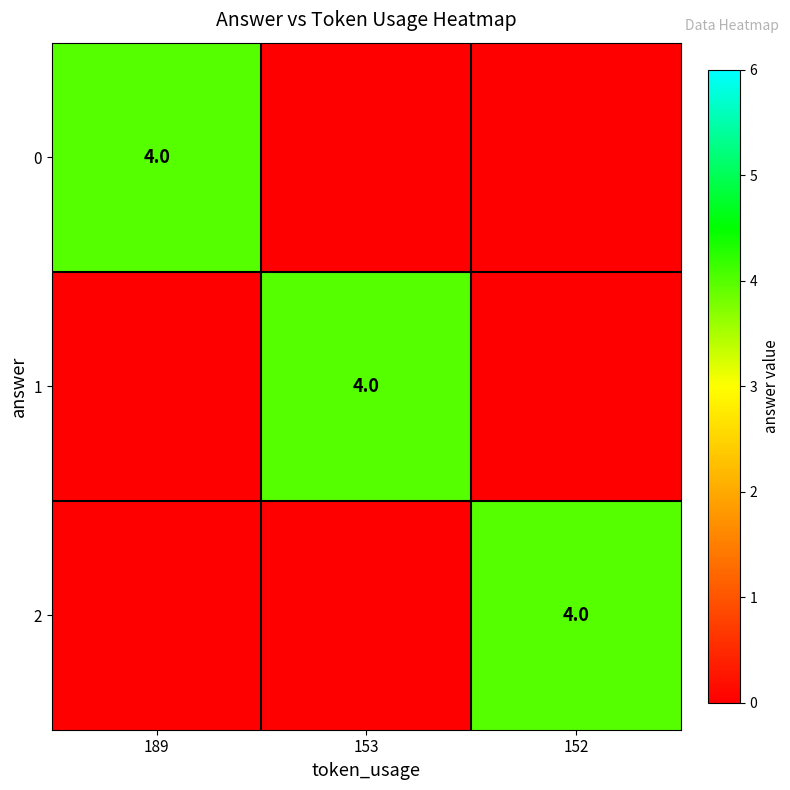

The 1 series shows 5 at 153. True or false?

False